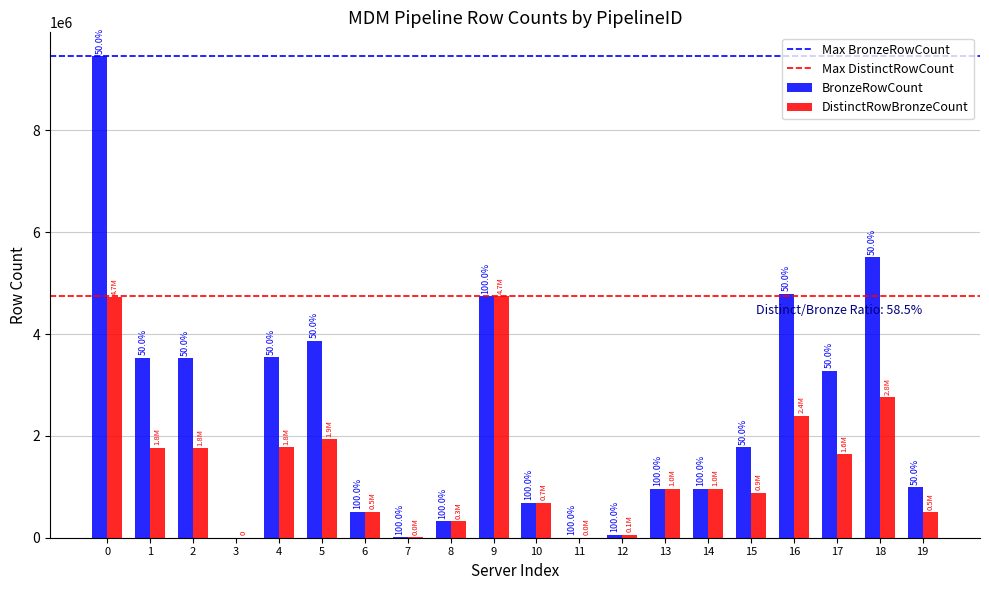

Does the chart contain stacked bars?

No